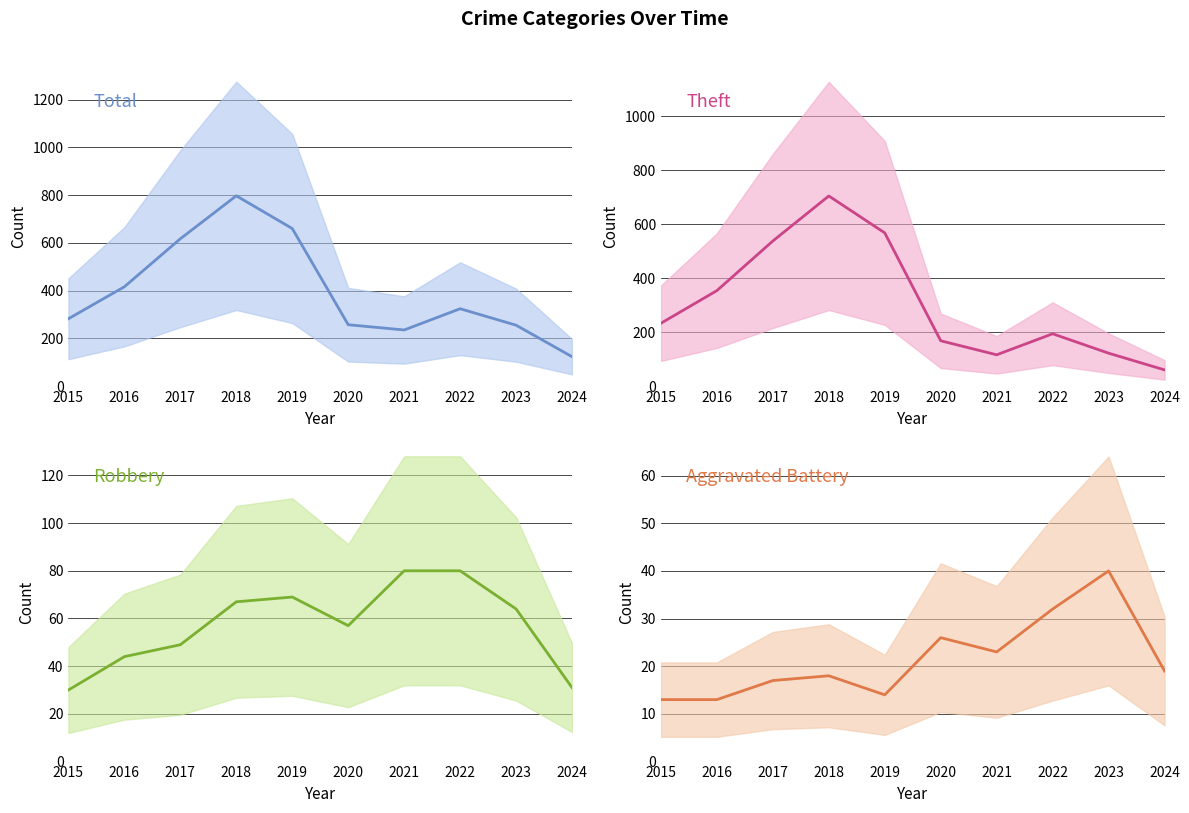

At how many categories does at least one series exceed 486?

3